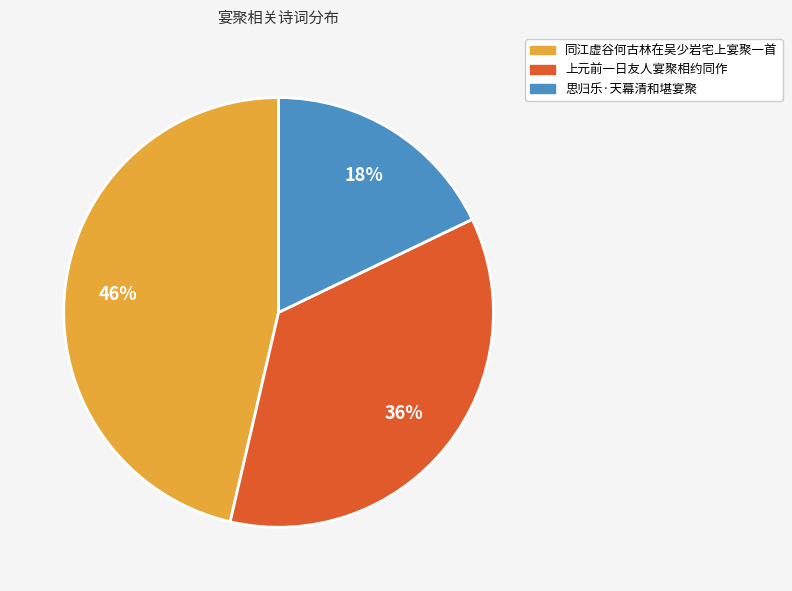

Which slice is the smallest?

思归乐·天幕清和堪宴聚